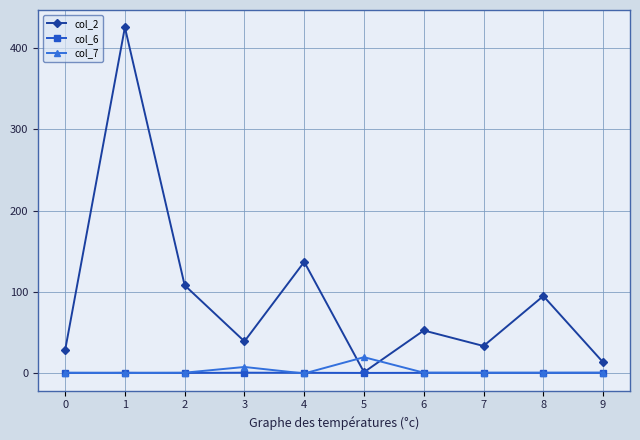

What is the highest value of the col_6 series?

1.0